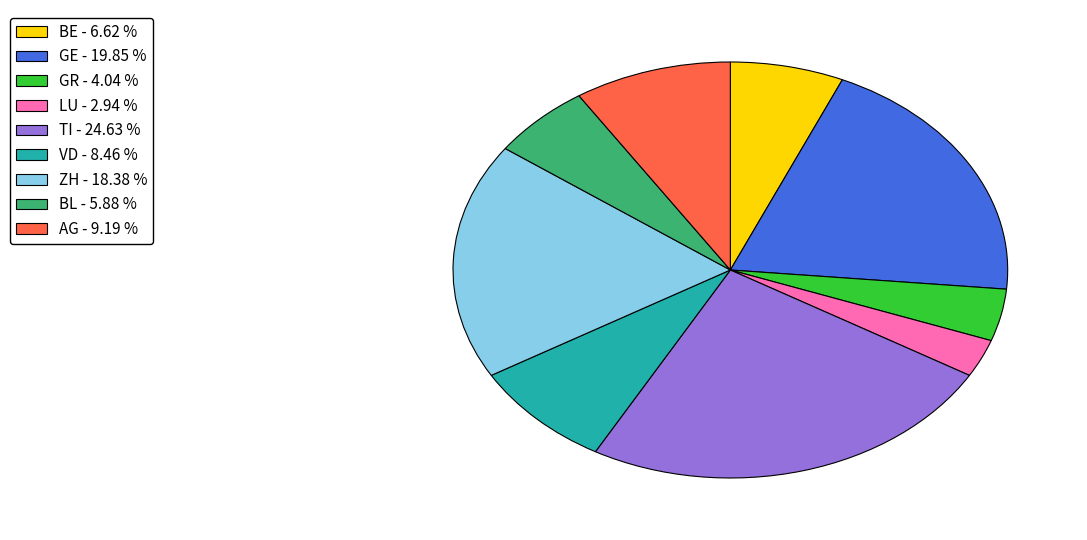

Do ZH - 18.38 % and AG - 9.19 % together represent more than half of the pie?

No